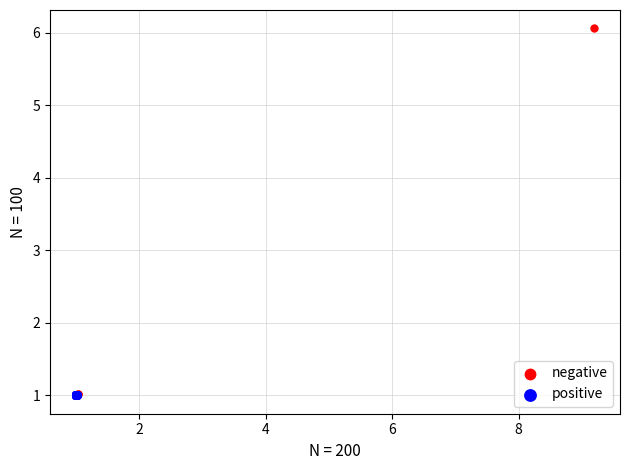

Which series reaches the maximum Y coordinate?

negative